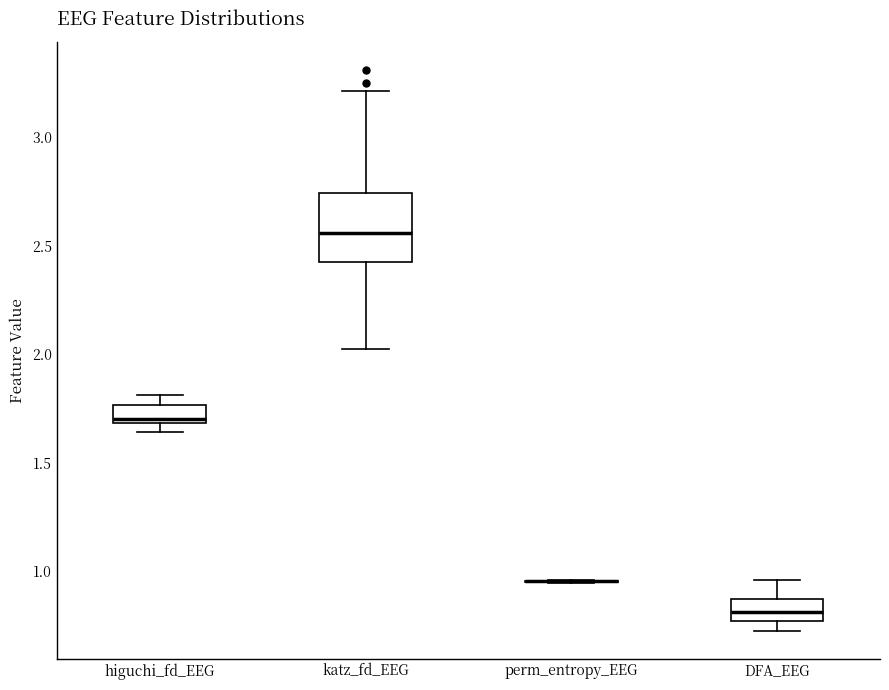

Reading left to right, read every box against the y-axis: the position of its median line, the range the box covers, and the ends of its whiskers. The values are not printed on the chart, so give them approximately, as read against the axis.

higuchi_fd_EEG: median 1.70 (just above the box's lower edge), box 1.70 to 1.75, whiskers 1.65 to 1.80
katz_fd_EEG: median 2.55, box 2.40 to 2.75, whiskers 2.00 to 3.20
perm_entropy_EEG: box collapsed to a line at 0.95, whiskers 0.95 to 0.95
DFA_EEG: median 0.80, box 0.75 to 0.85, whiskers 0.75 (just below the box's lower edge) to 0.95